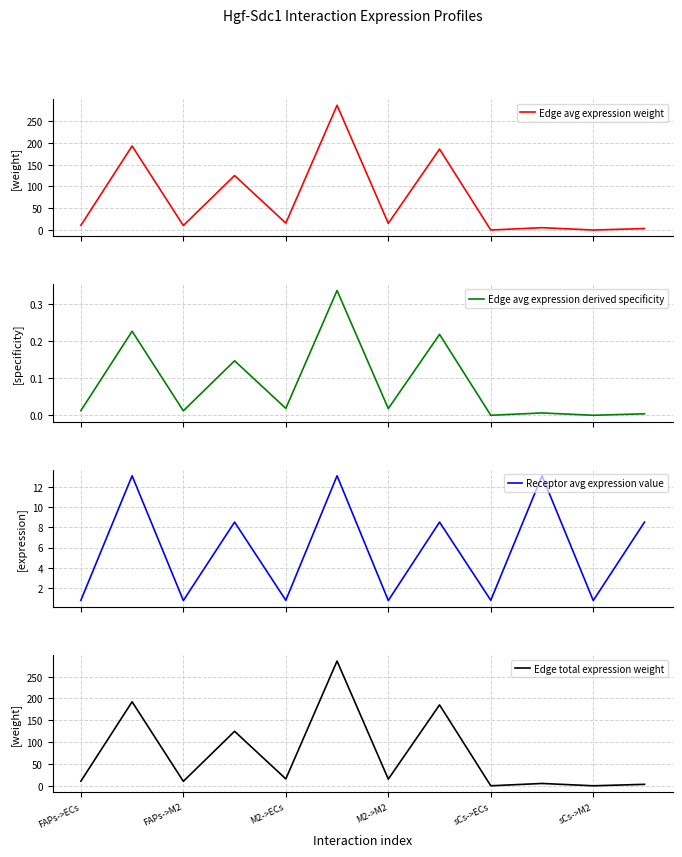

What is the lowest value of the Receptor avg expression value series?

0.7